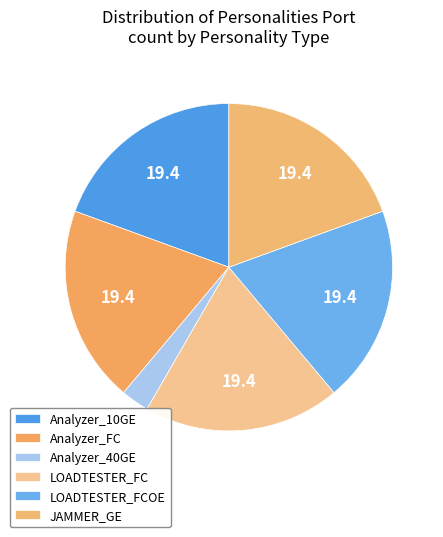

Is the sum of Analyzer_10GE and Analyzer_FC greater than half?

No